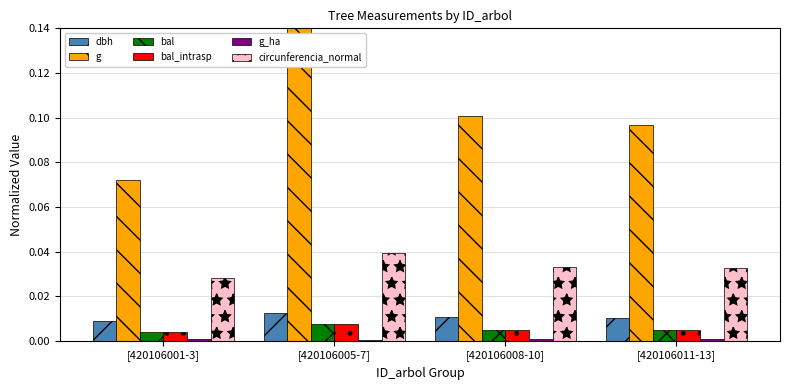

Are the bars grouped side by side (vs. stacked)?

Yes